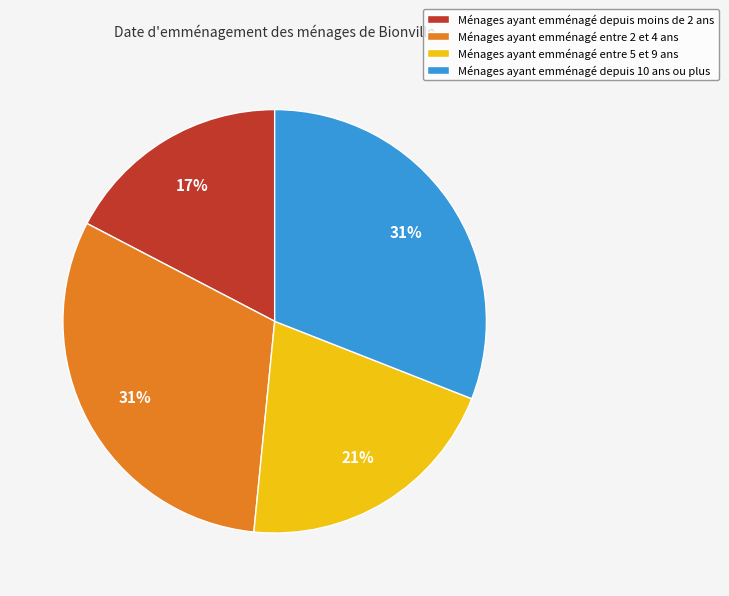

To the nearest percent, what is the average slice percentage?

25%